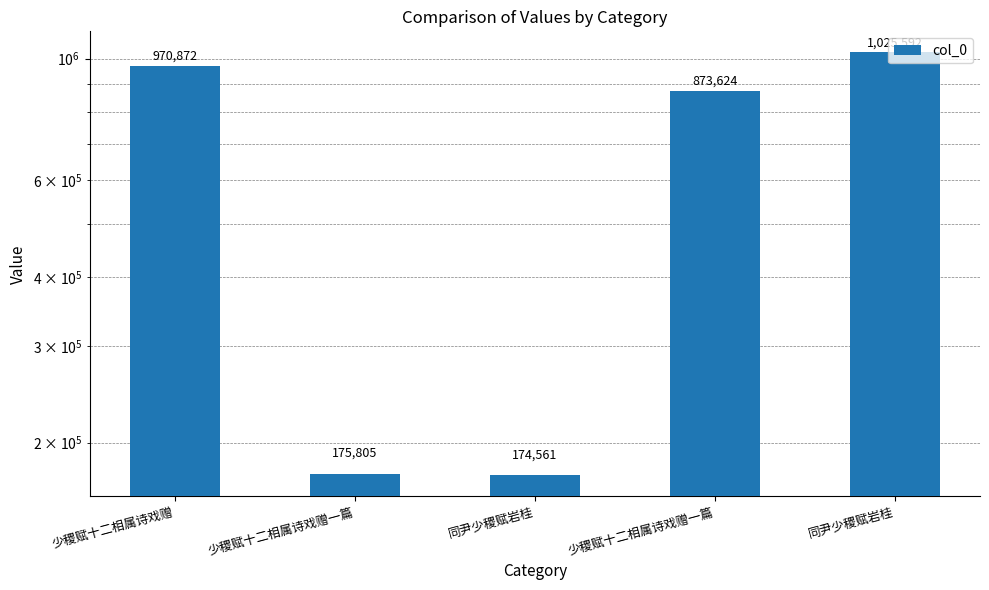

Reading left to right, list all the values displayed in this chart.

970872	175805	174561	873624	1025592